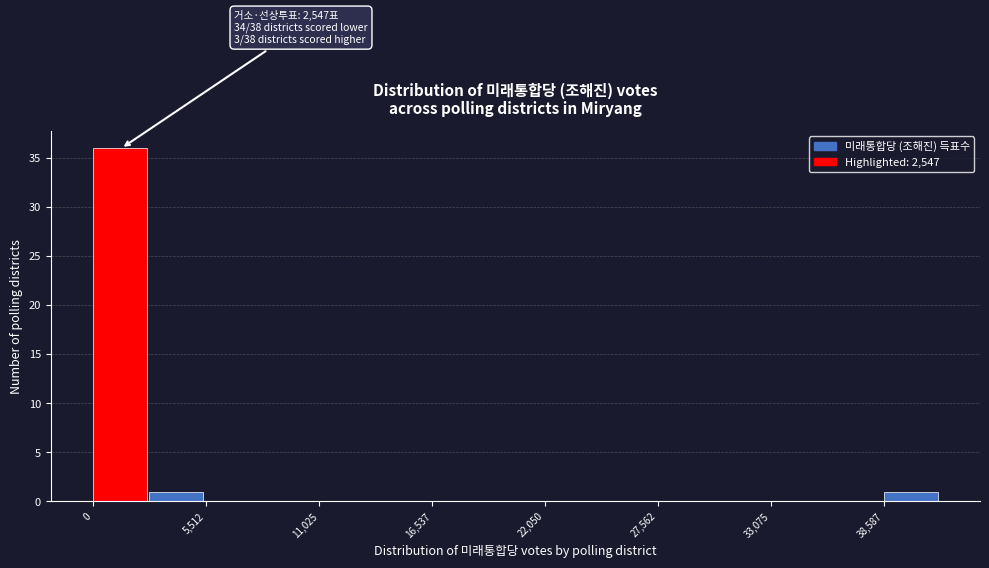

Read against the x-axis, roughly where is the centre of the tallest bar?

1000